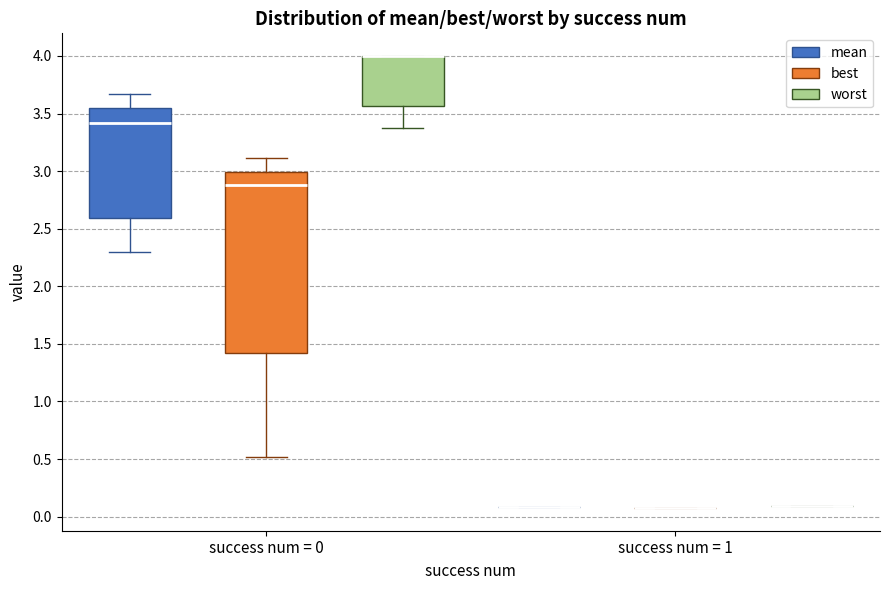

Comparing the boxes themselves (not the whiskers), which one is the tallest?

success num = 0 (best)